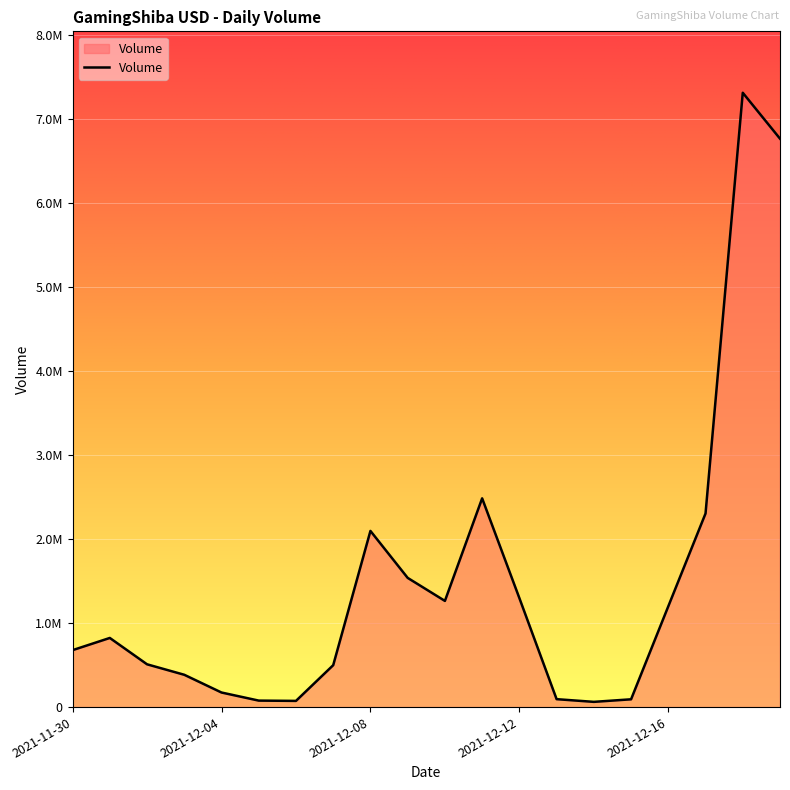

Is this an area chart (filled region under the line)?

Yes